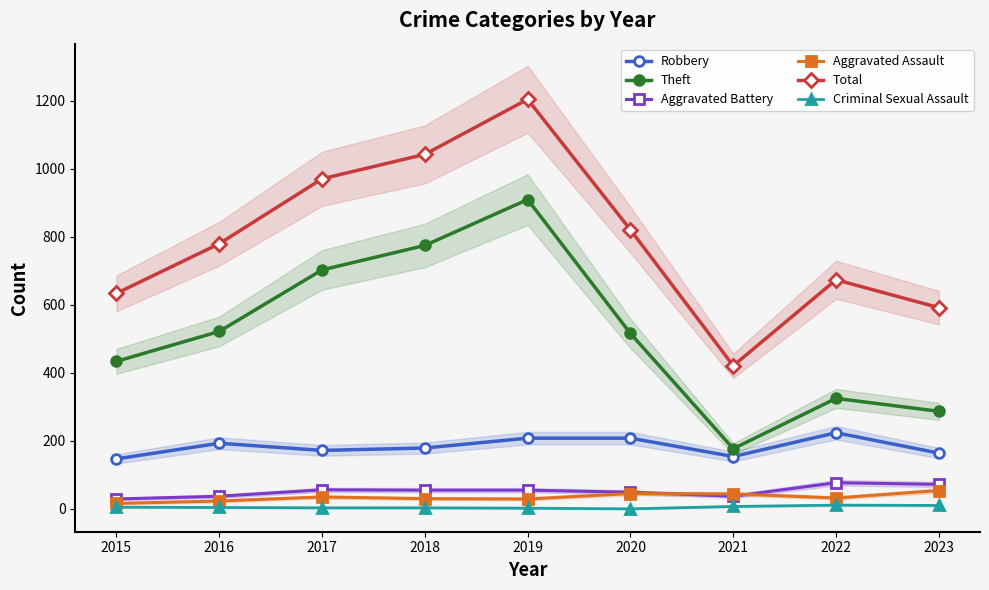

Does the chart display data point markers on the line(s)?

Yes